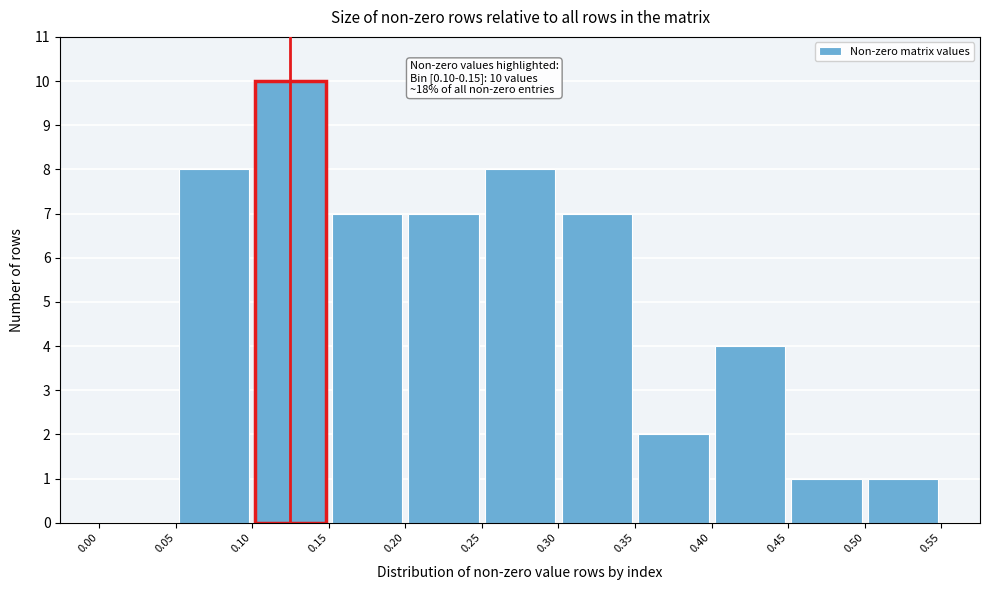

Which range on the x-axis has the tallest bar?

0.10 to 0.15